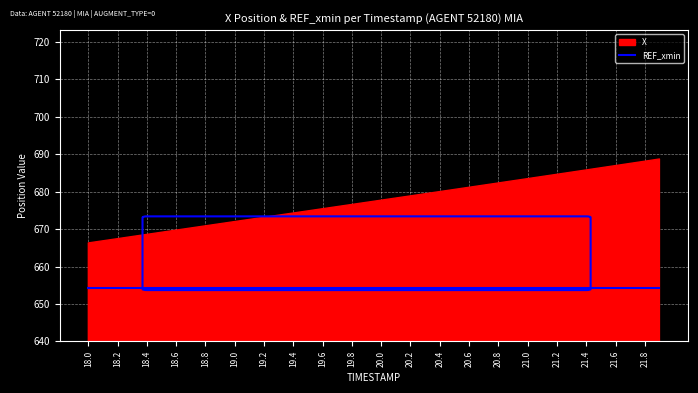

Is the value of X at 21.9 greater than the value of REF_xmin at 20.3?

Yes